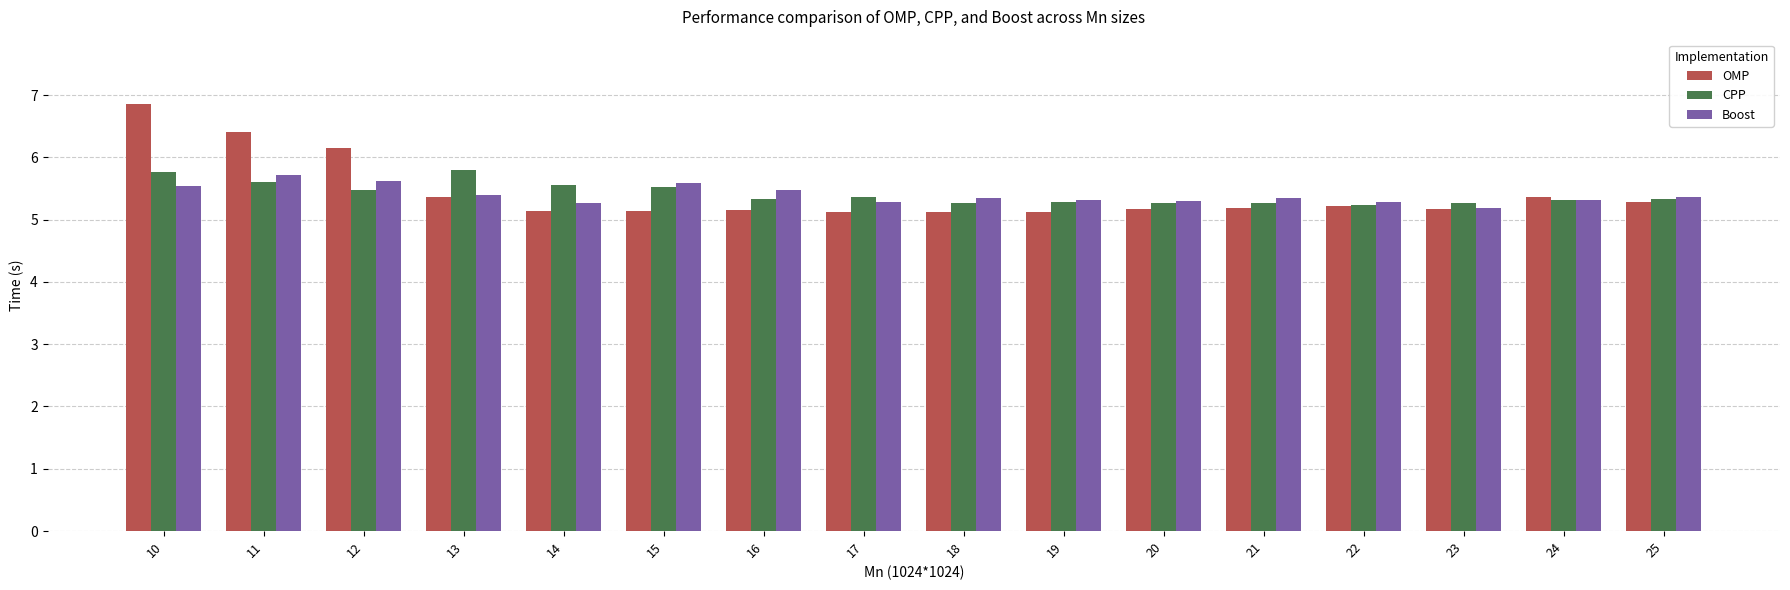

What is the total value across all series at 10?

18.2